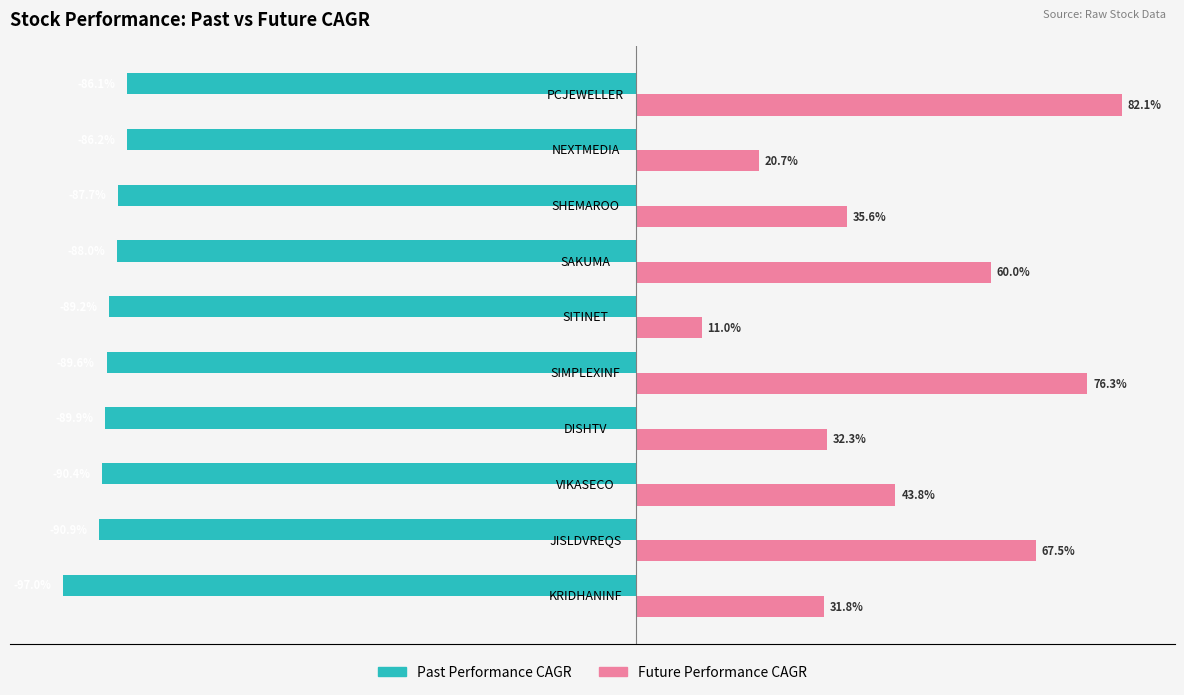

At which category is the sum across all series the highest?

PCJEWELLER